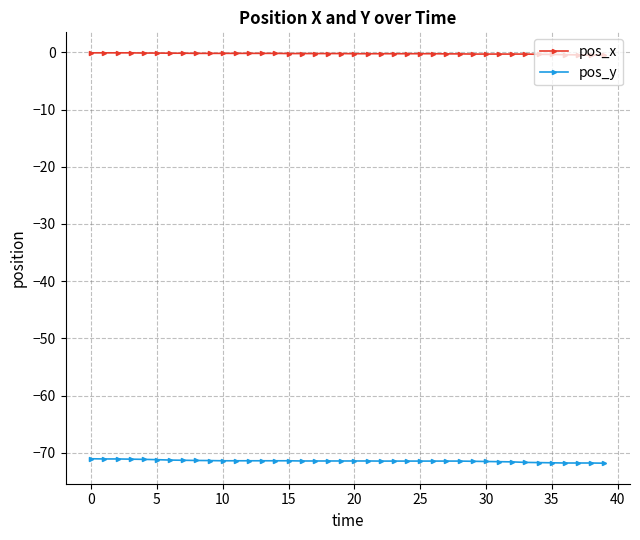

What is the smallest value displayed?

-71.8